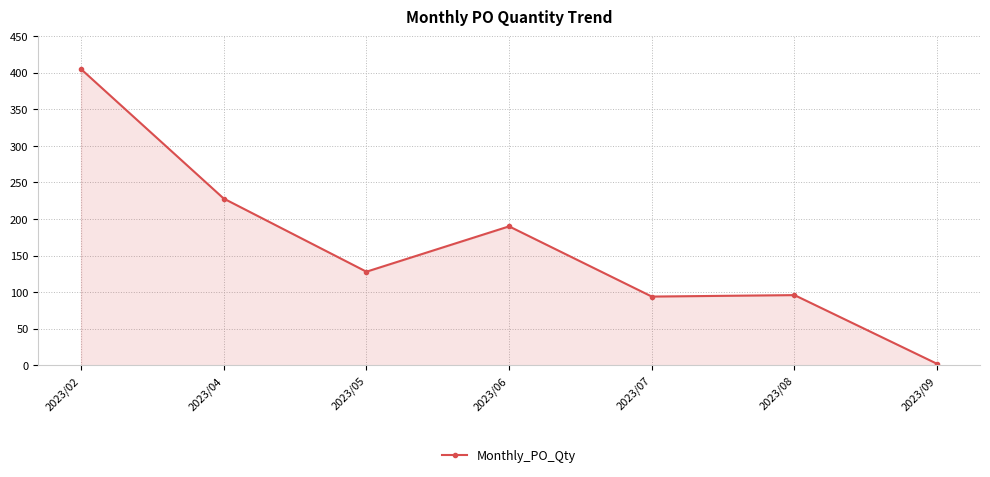

Count the number of data series in this chart.

1